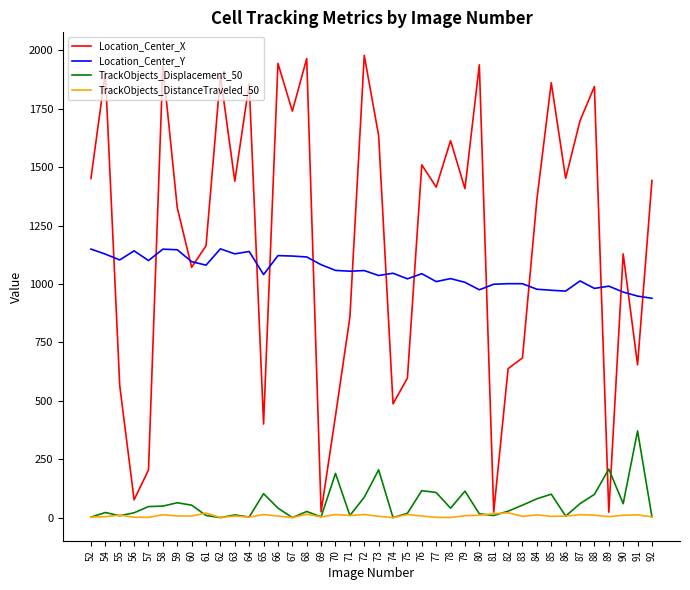

True or false: Location_Center_Y has more than 1 points higher than both neighbors.

True